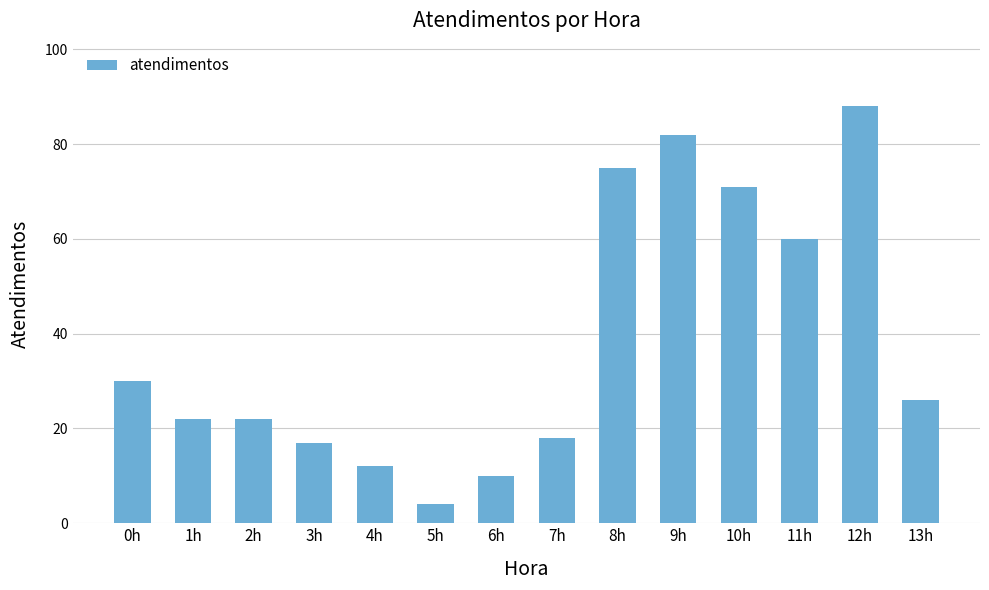

What is the sum of all values?

537